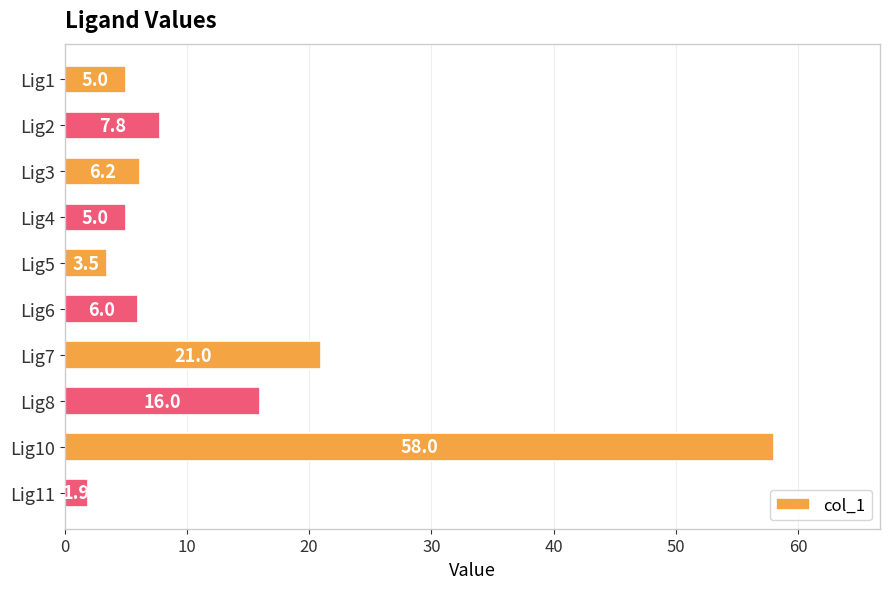

What is the maximum value shown in the chart?

58.0